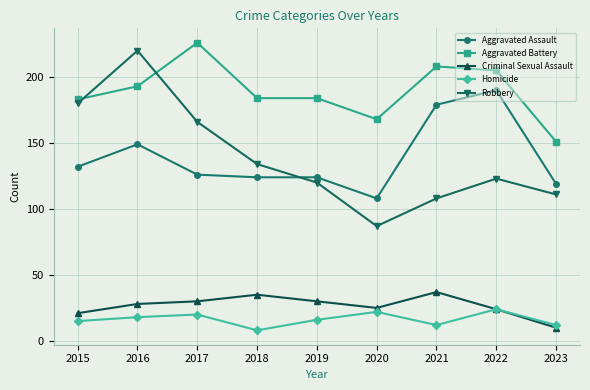

What is the value of the Aggravated Battery point at the 6th from the left?

168